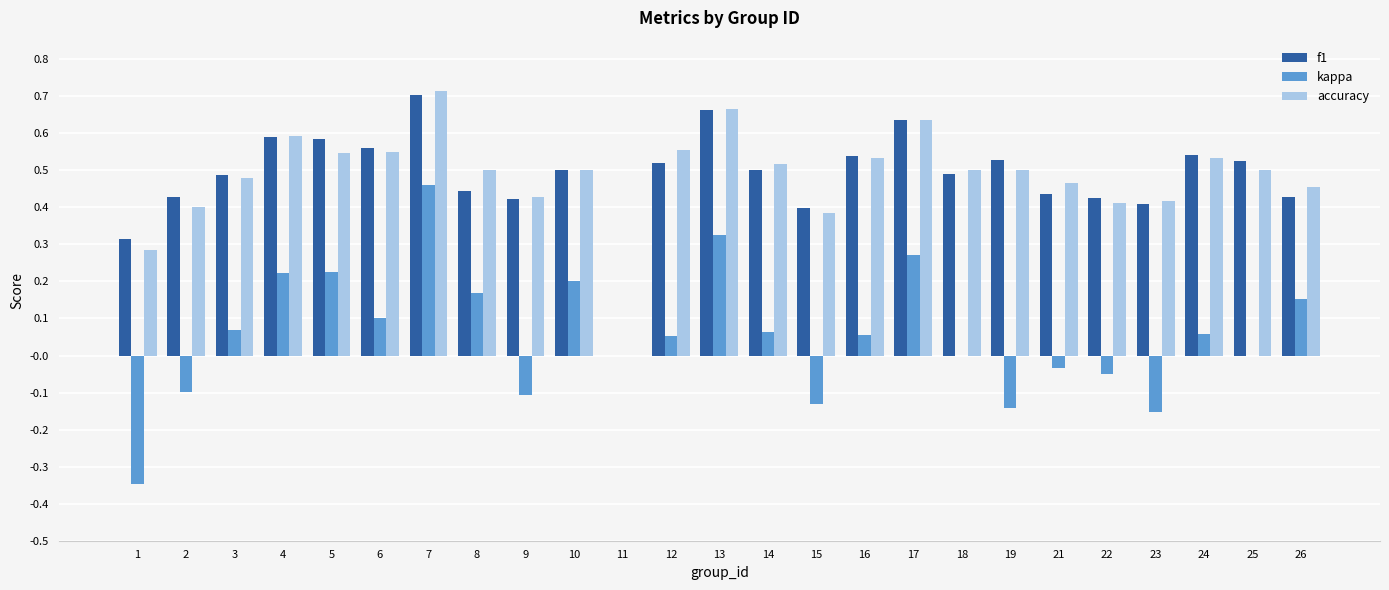

The accuracy series shows 0.3 at 25. True or false?

False